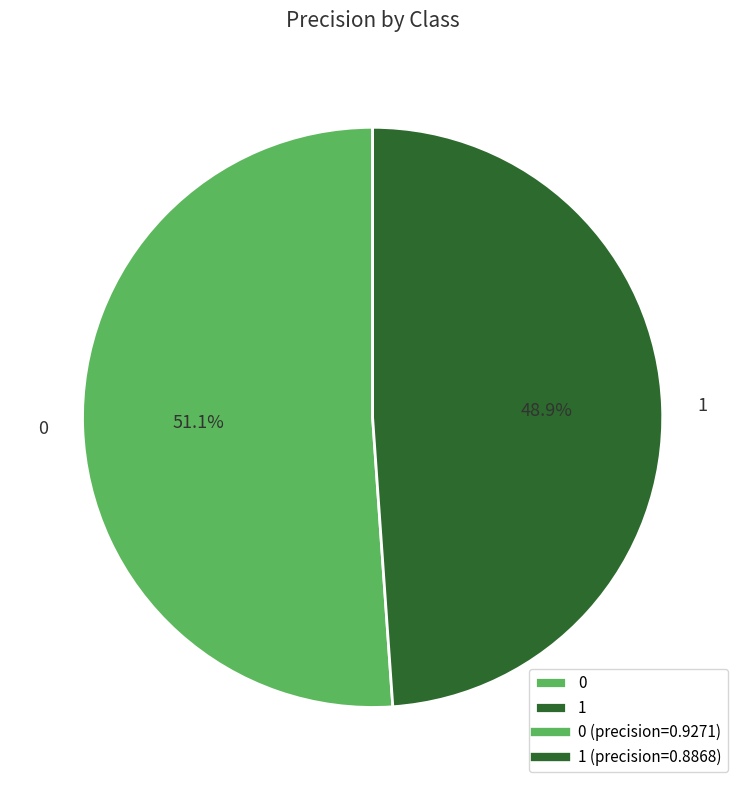

To the nearest percent, what percentage of the pie is 0?

51%